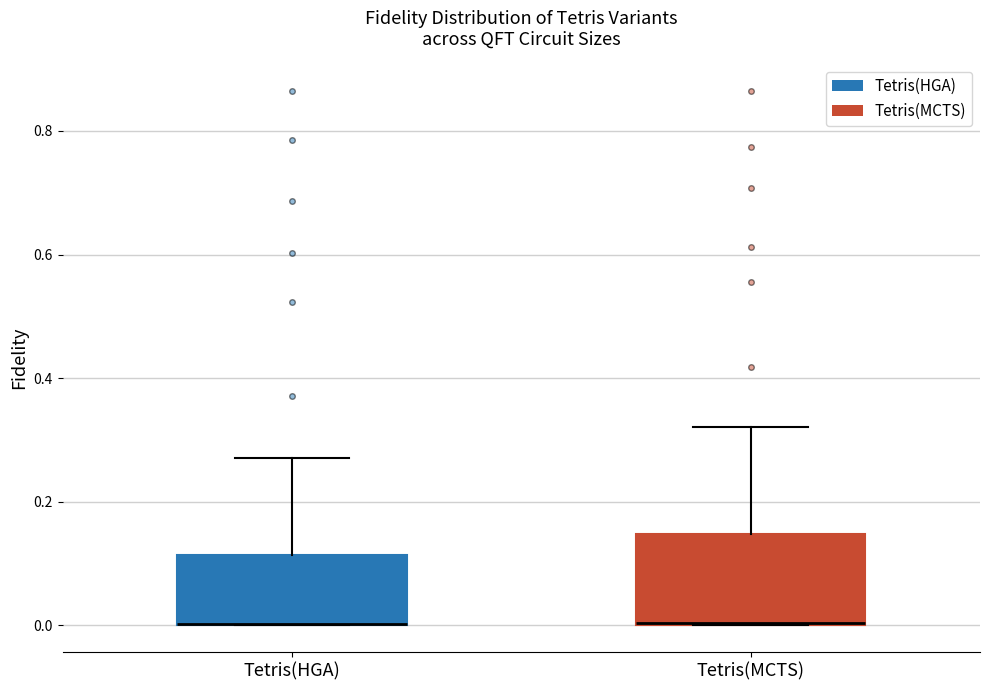

Where does the upper whisker of the box for Tetris(HGA) end on the y-axis? The values are not printed on the chart, so give them approximately, as read against the axis.

0.28